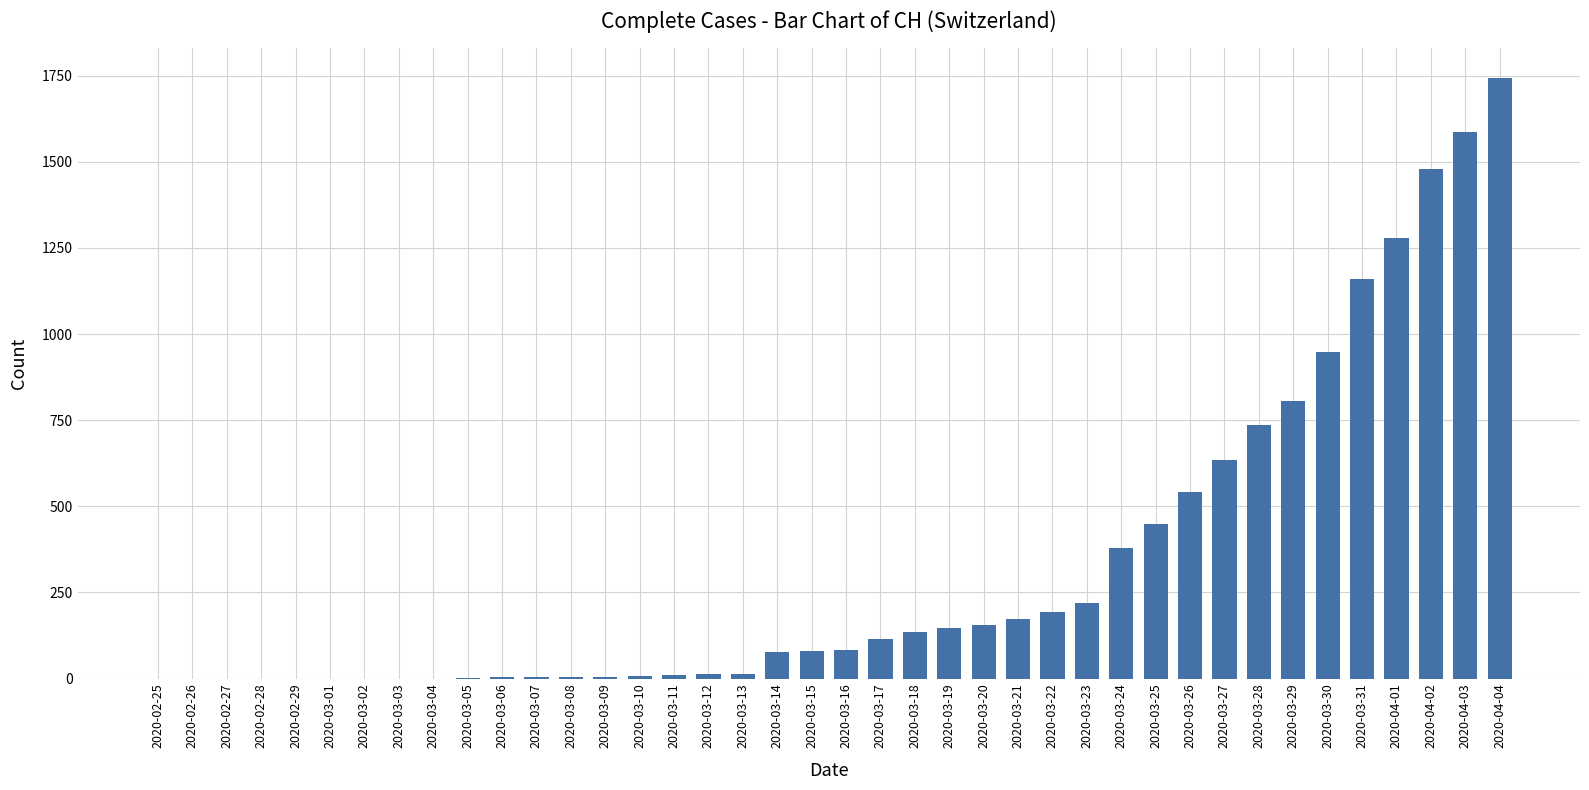

What is the sum of all values?

13171